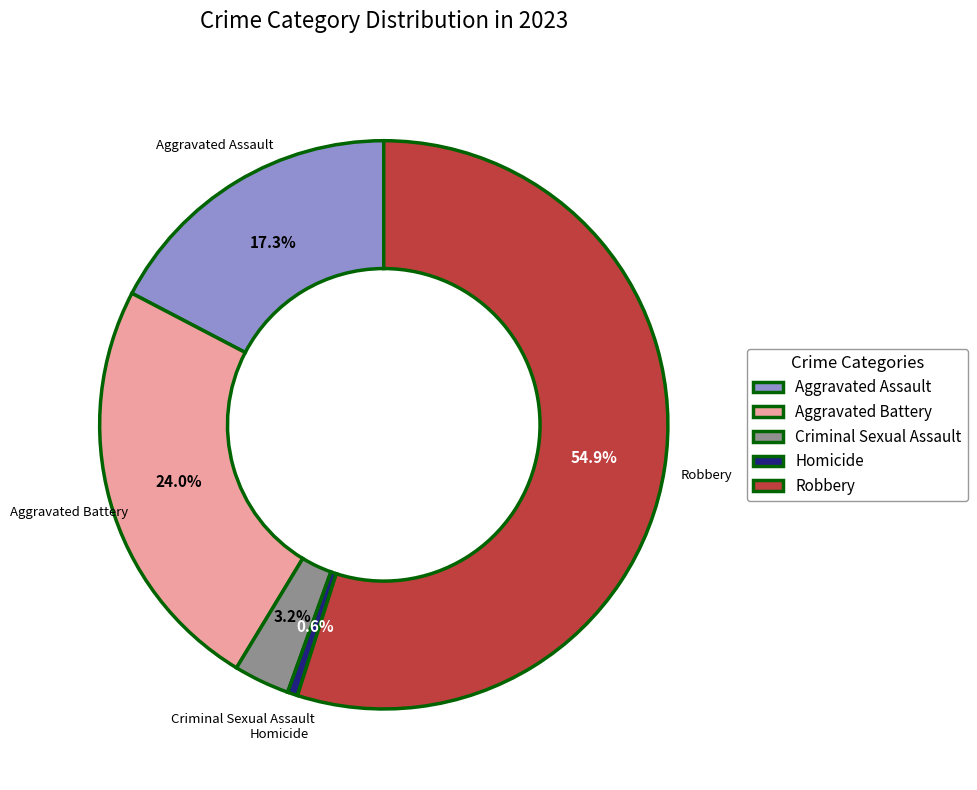

Approximately how many times larger is the value at Robbery compared to Aggravated Battery?

2.3